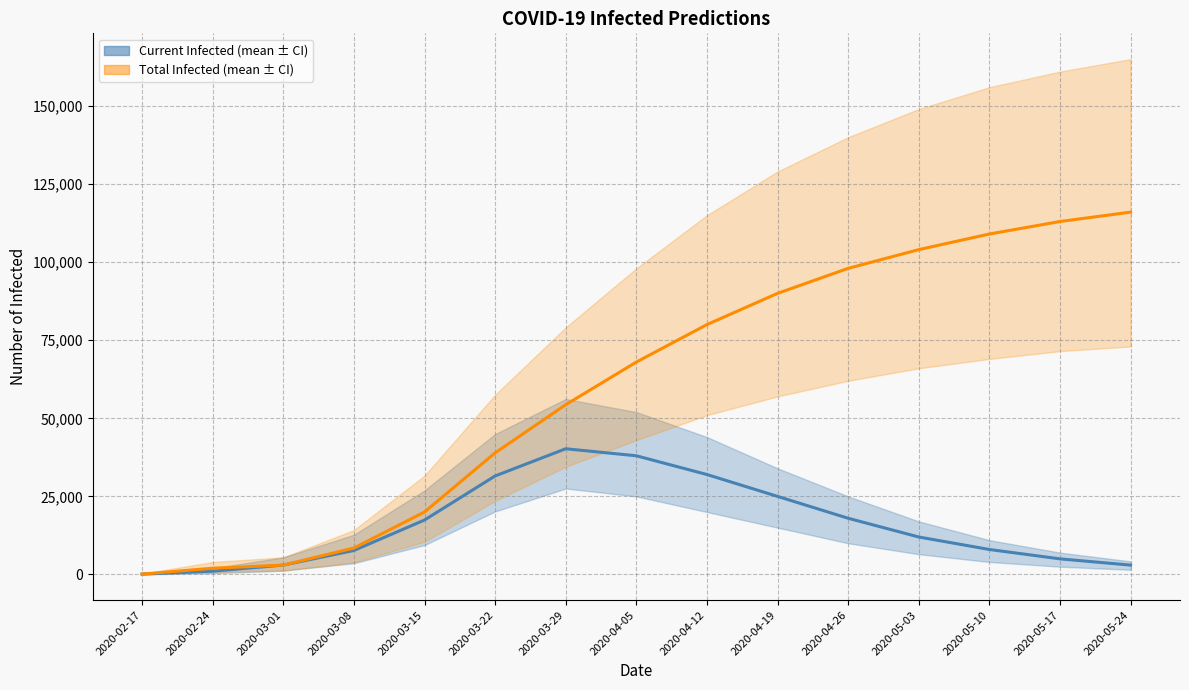

What is the value of the predicted_total_infected_mean point at the 9th from the left?

80000